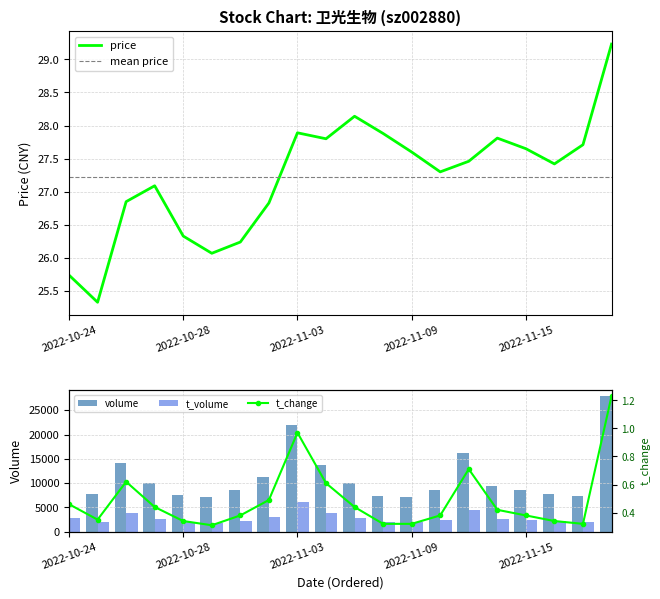

List the series in order of their peak value, lowest first.

t_change, price, t_volume, volume